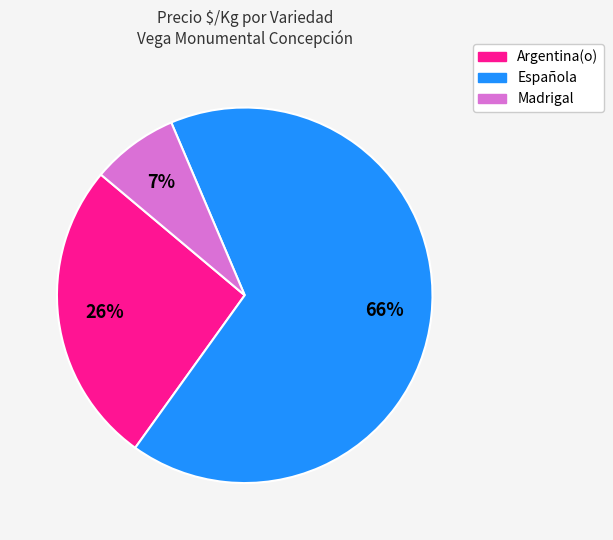

To the nearest percent, what is the average slice percentage?

33%